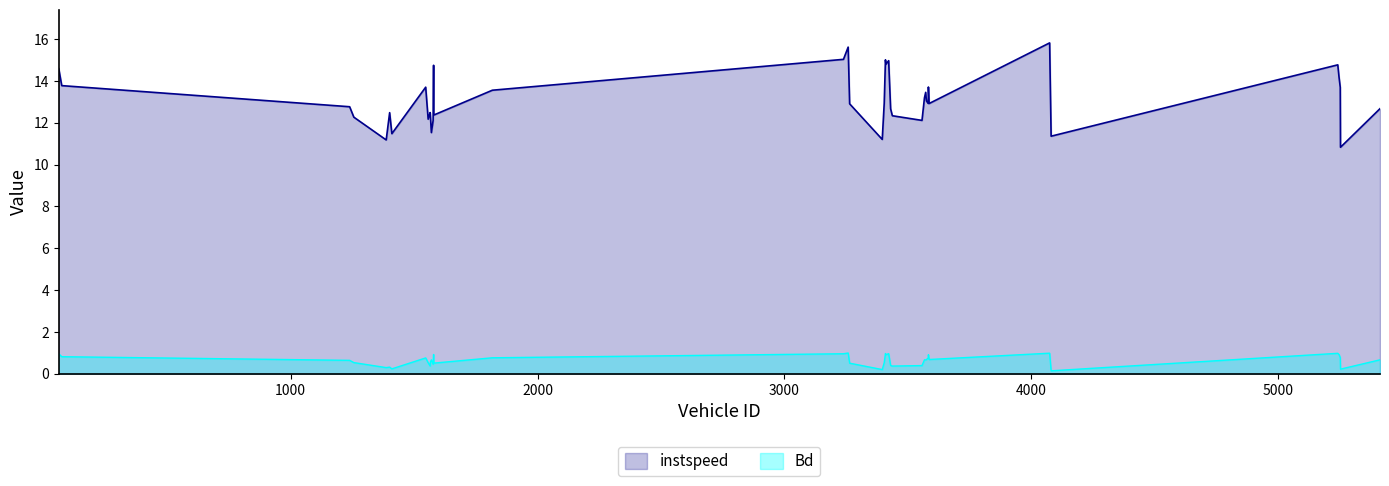

Where is the first local minimum for instspeed?

1387.0